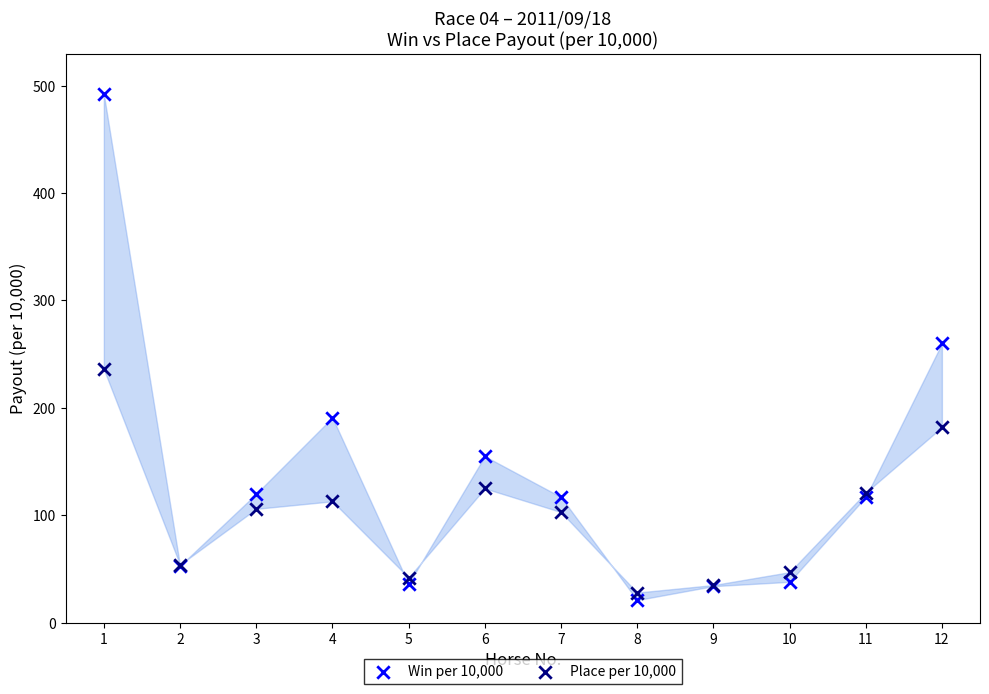

What is the X range (max minus min) for the scatter plot?

11